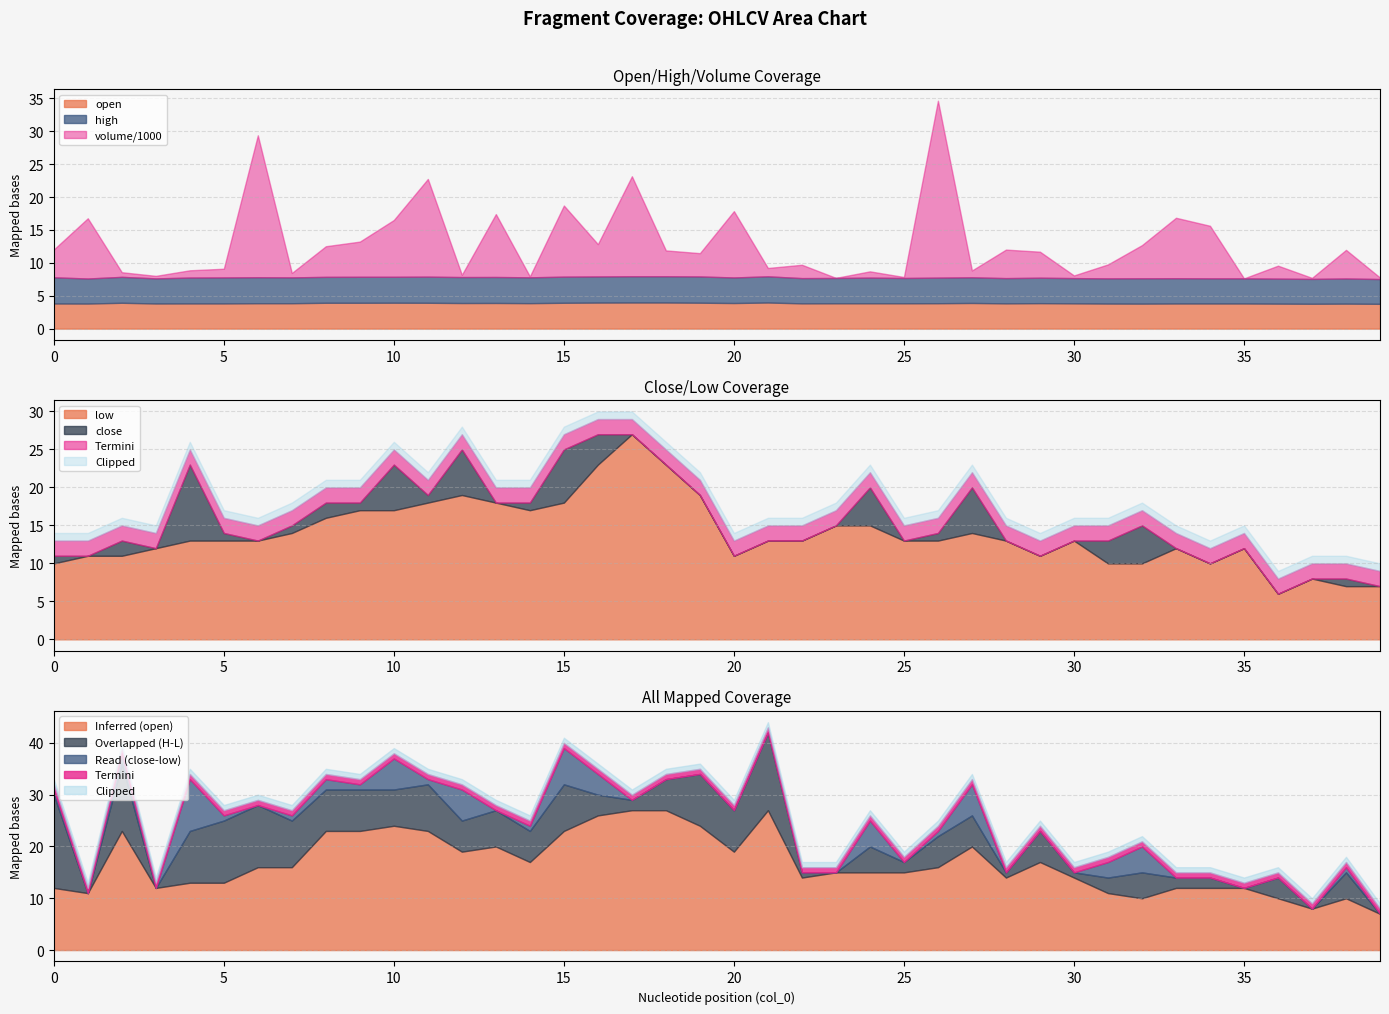

What is the lowest value of the open series?

3.8